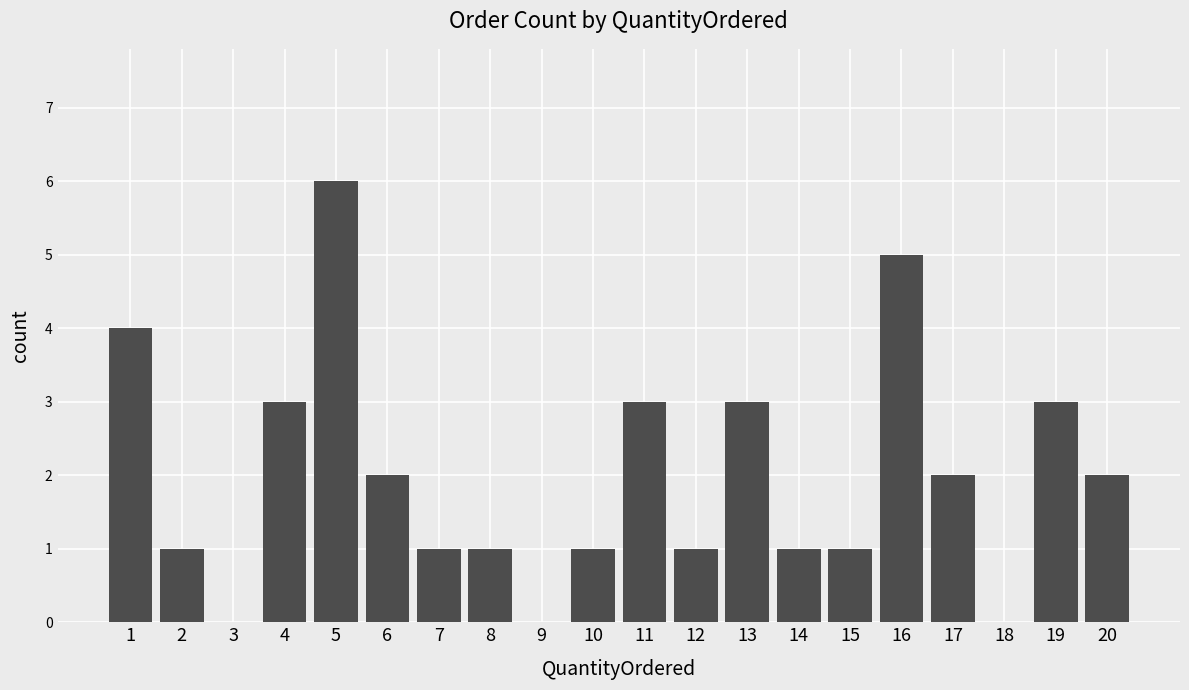

Reading left to right, list all the values displayed in this chart.

4	1	0	3	6	2	1	1	0	1	3	1	3	1	1	5	2	0	3	2